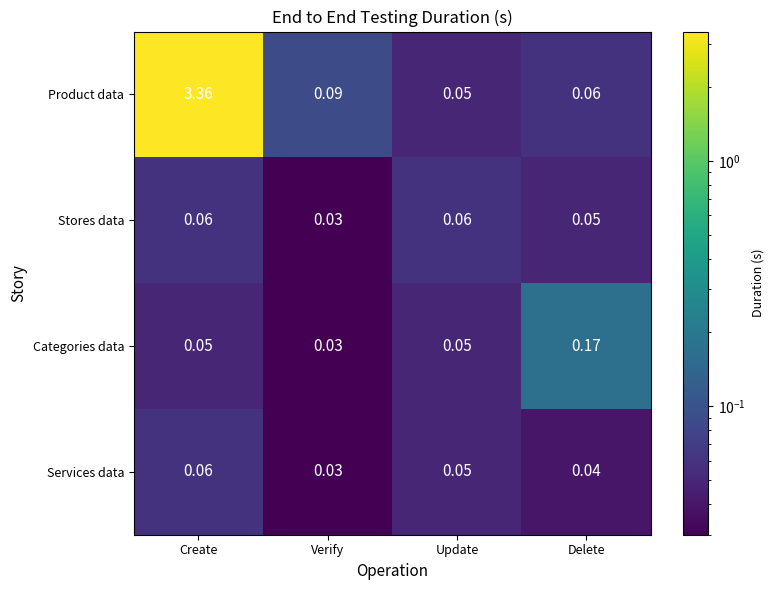

At which label is Product data closest to 1?

Verify